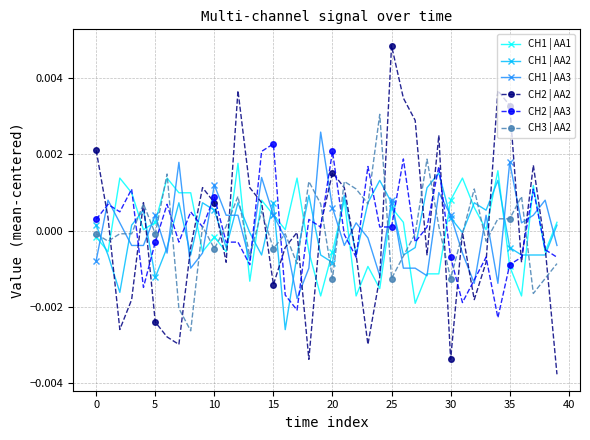

What is the label of the 14th point from the left?

13